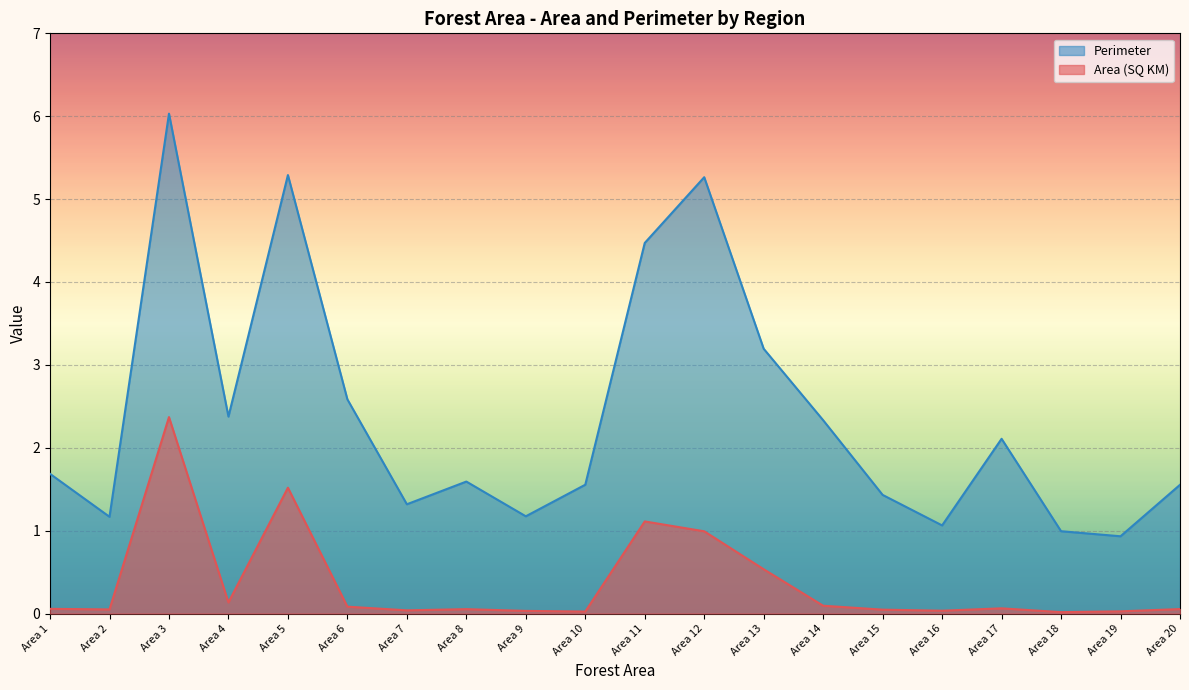

Which category has the highest value across all series?

Area 3